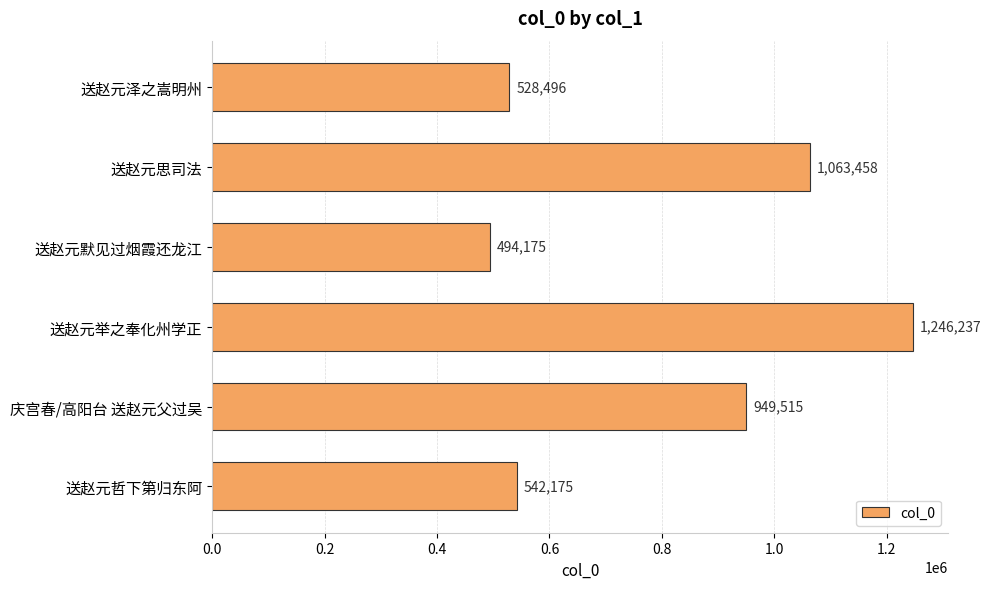

How many bars are there in total?

6